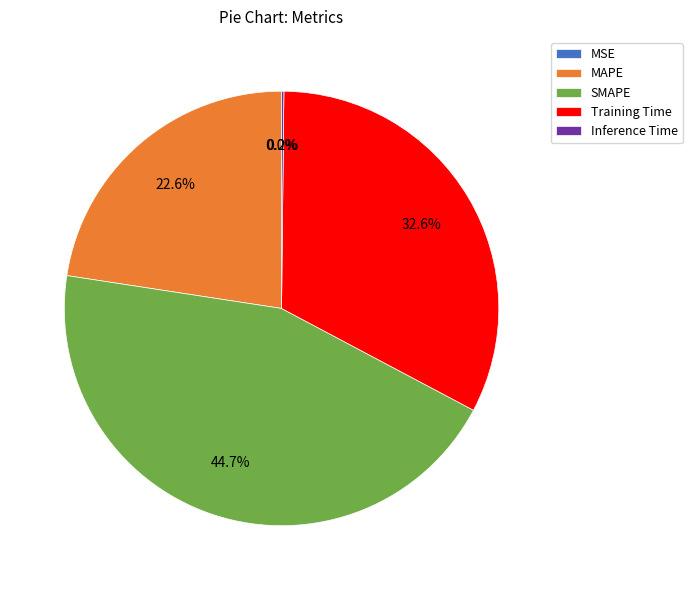

Is there any slice that represents more than half of the pie?

No